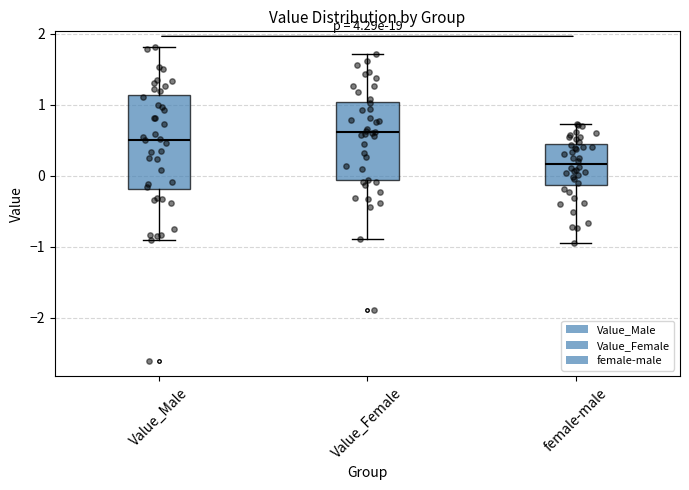

Which box is the tallest, from its lower edge to its upper edge?

Value_Male